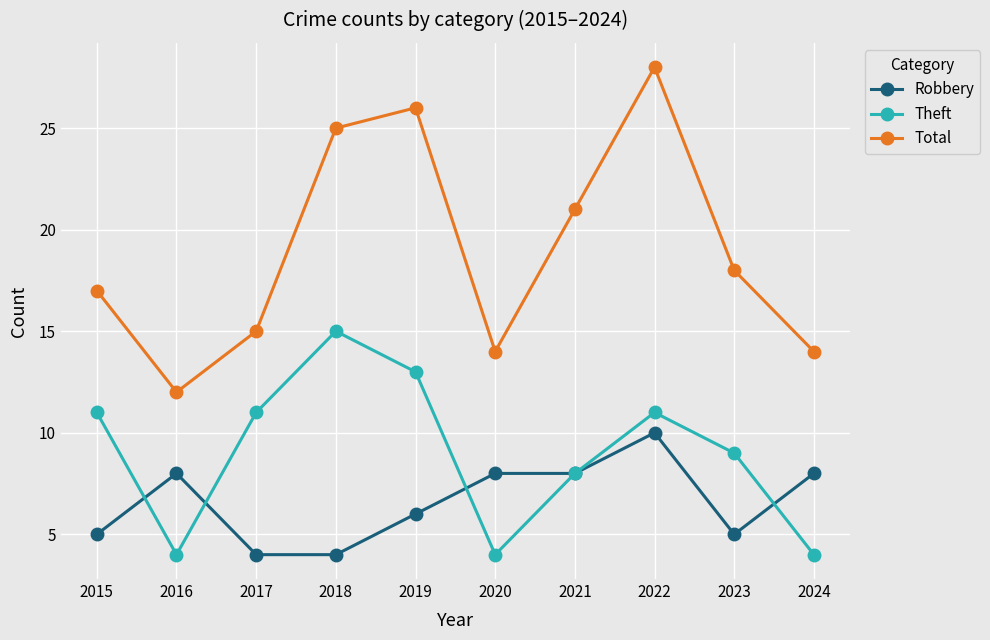

Reading right to left, what are all the values shown in this chart?

Robbery: 8	5	10	8	8	6	4	4	8	5
Theft: 4	9	11	8	4	13	15	11	4	11
Total: 14	18	28	21	14	26	25	15	12	17